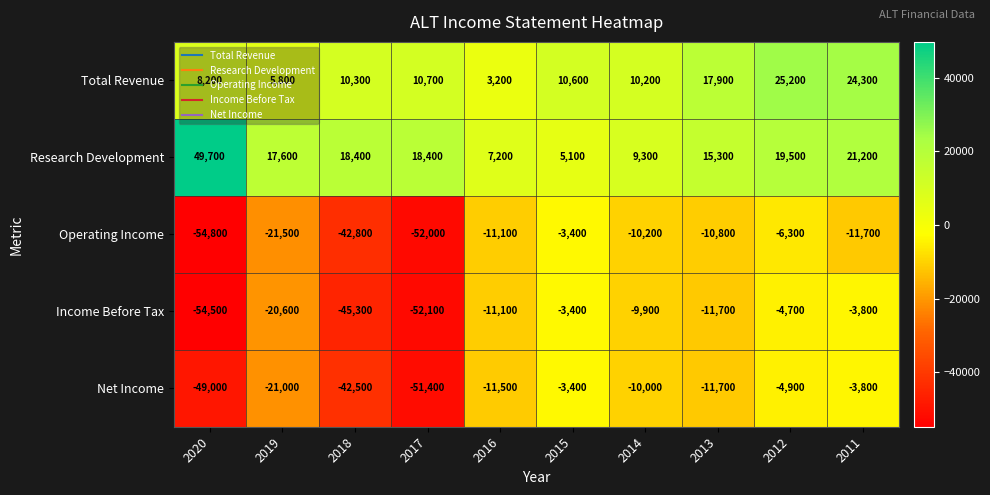

Rank the series at 2020 from highest to lowest value.

Research Development, Total Revenue, Net Income, Income Before Tax, Operating Income